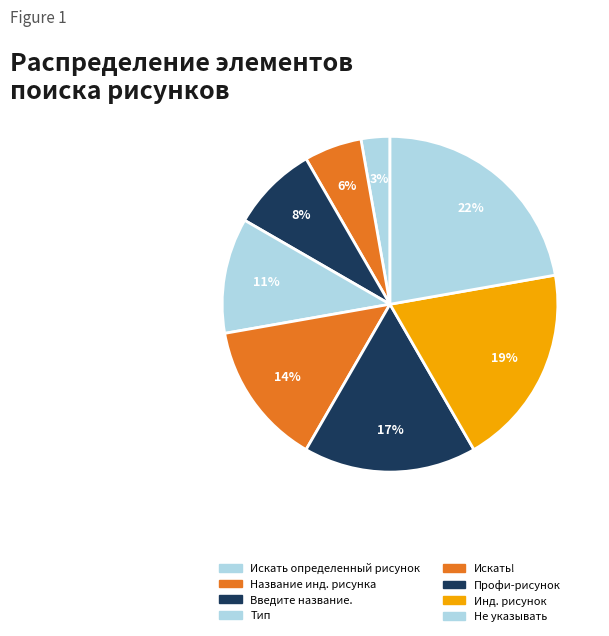

Rank the categories by value from lowest to highest.

Искать определенный рисунок, Название инд. рисунка, Введите название., Тип, Искать!, Профи-рисунок, Инд. рисунок, Не указывать